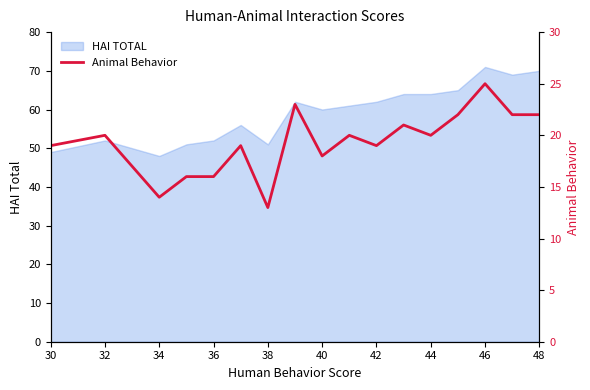

How many interior local valleys (lower than both neighbors) does the data have?

5